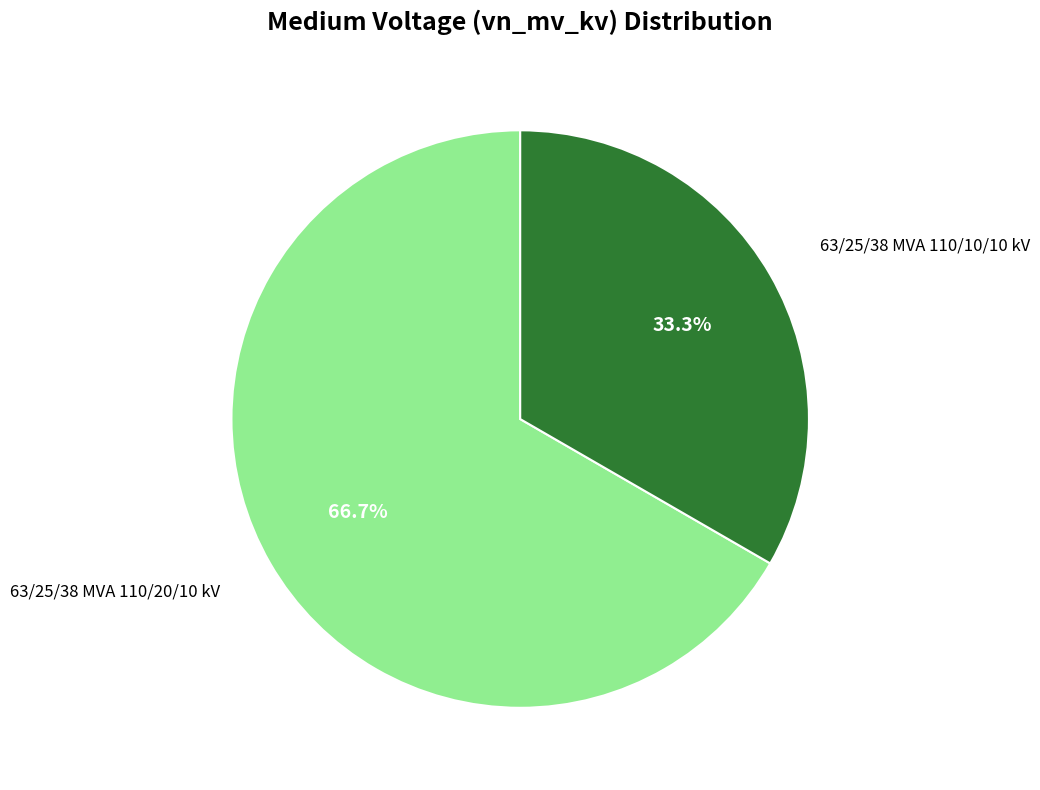

To the nearest percent, what is the difference between the largest and smallest slice percentages?

33%